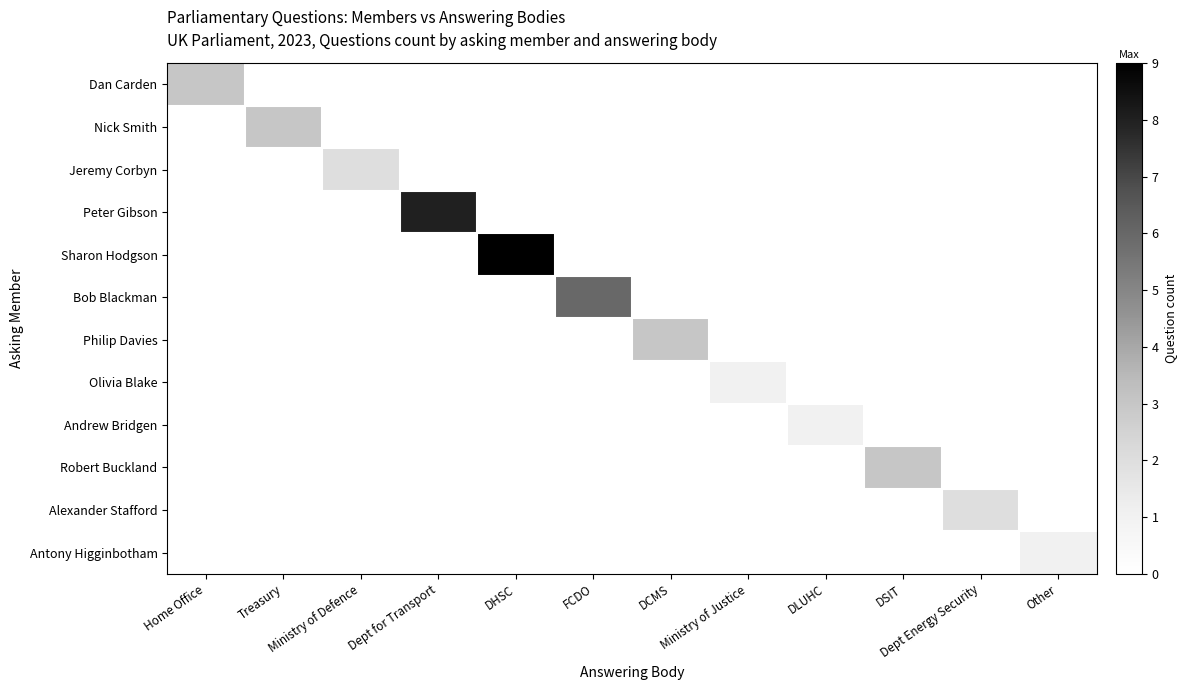

At DSIT, list the series in order from smallest to largest.

Dan Carden, Nick Smith, Jeremy Corbyn, Peter Gibson, Sharon Hodgson, Bob Blackman, Philip Davies, Olivia Blake, Andrew Bridgen, Alexander Stafford, Antony Higginbotham, Robert Buckland